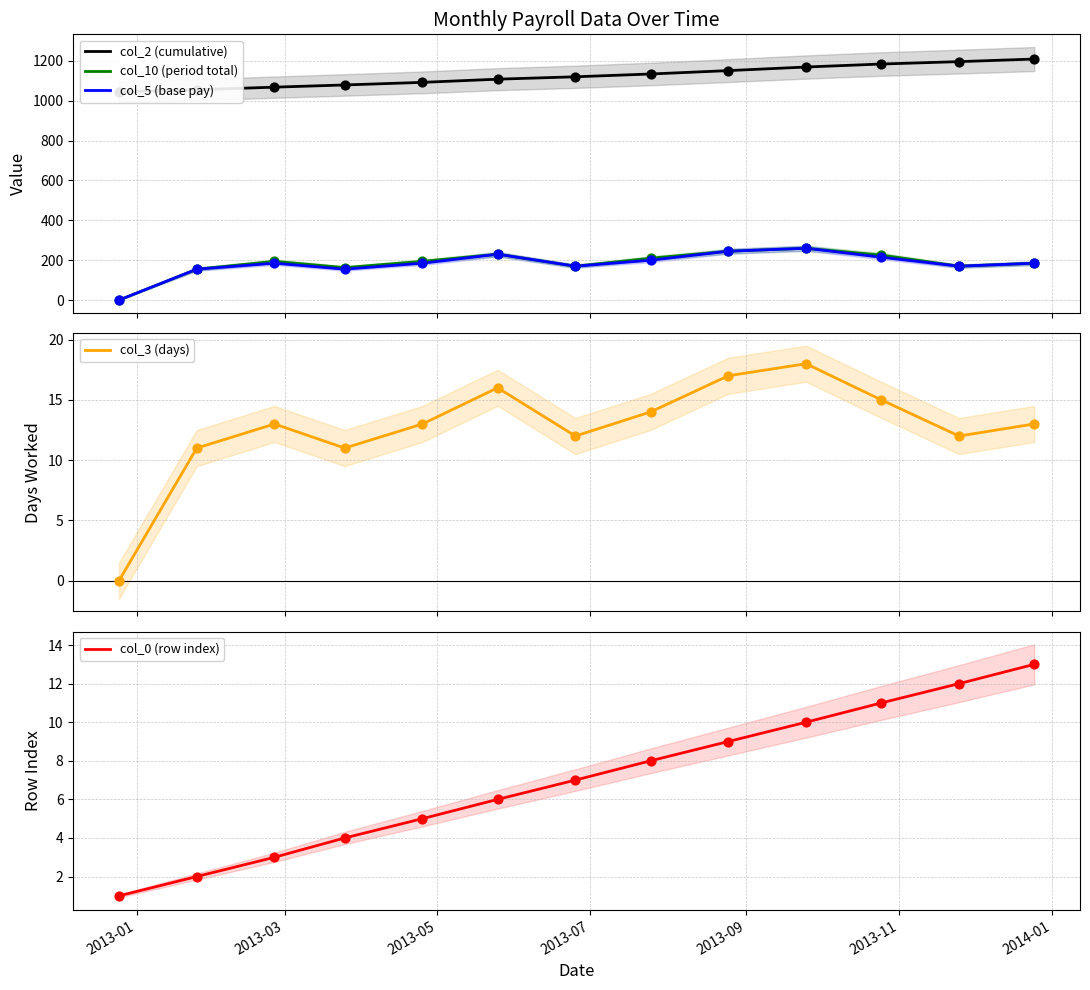

Which series has the largest Y range (max minus min)?

col_10 (period total)